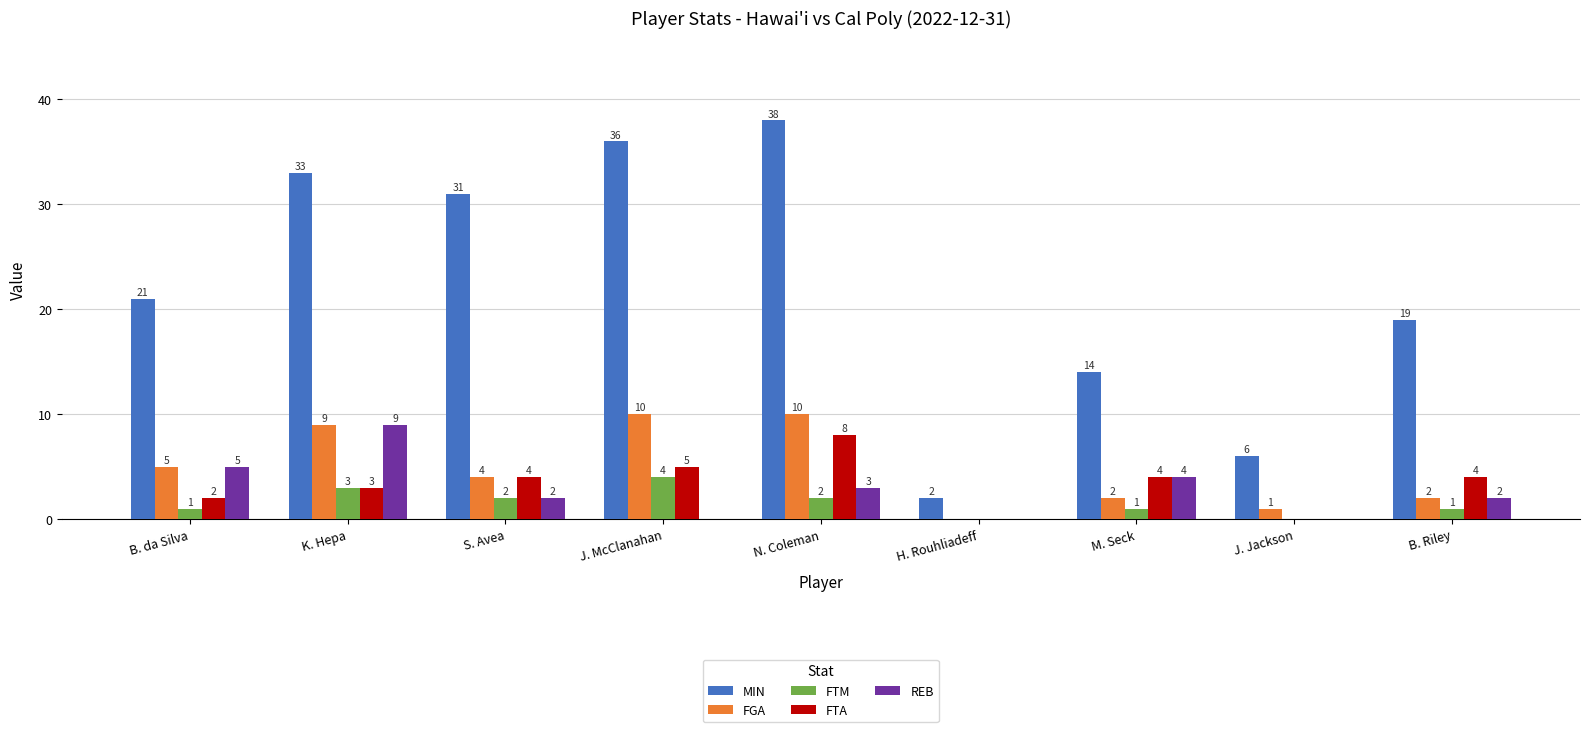

Reading left to right, extract all data points from this chart.

MIN: B. da Silva=21	K. Hepa=33	S. Avea=31	J. McClanahan=36	N. Coleman=38	H. Rouhliadeff=2	M. Seck=14	J. Jackson=6	B. Riley=19
FGA: B. da Silva=5	K. Hepa=9	S. Avea=4	J. McClanahan=10	N. Coleman=10	H. Rouhliadeff=0	M. Seck=2	J. Jackson=1	B. Riley=2
FTM: B. da Silva=1	K. Hepa=3	S. Avea=2	J. McClanahan=4	N. Coleman=2	H. Rouhliadeff=0	M. Seck=1	J. Jackson=0	B. Riley=1
FTA: B. da Silva=2	K. Hepa=3	S. Avea=4	J. McClanahan=5	N. Coleman=8	H. Rouhliadeff=0	M. Seck=4	J. Jackson=0	B. Riley=4
REB: B. da Silva=5	K. Hepa=9	S. Avea=2	J. McClanahan=0	N. Coleman=3	H. Rouhliadeff=0	M. Seck=4	J. Jackson=0	B. Riley=2